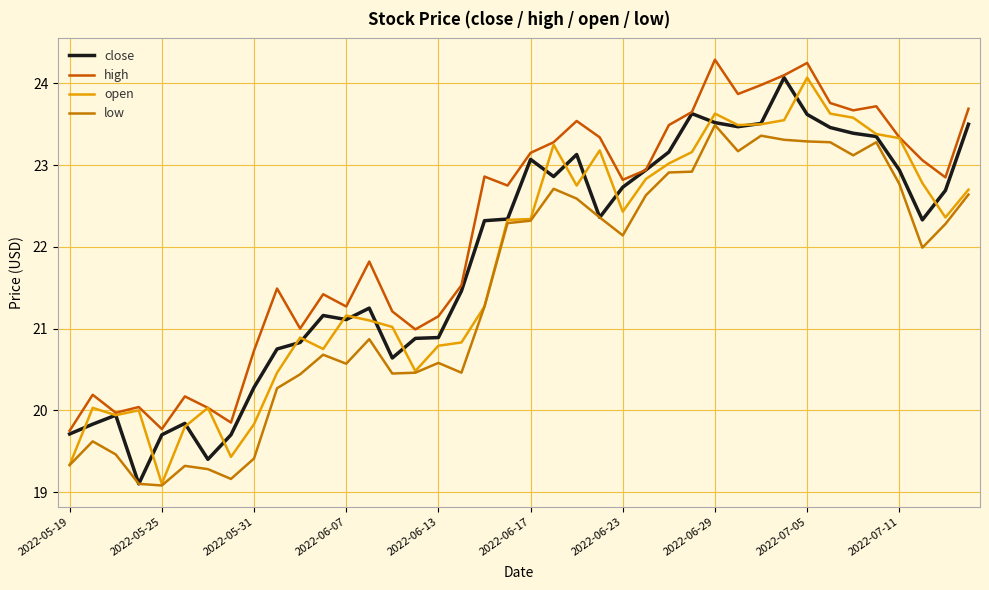

Is this an area chart (filled region under the line)?

No